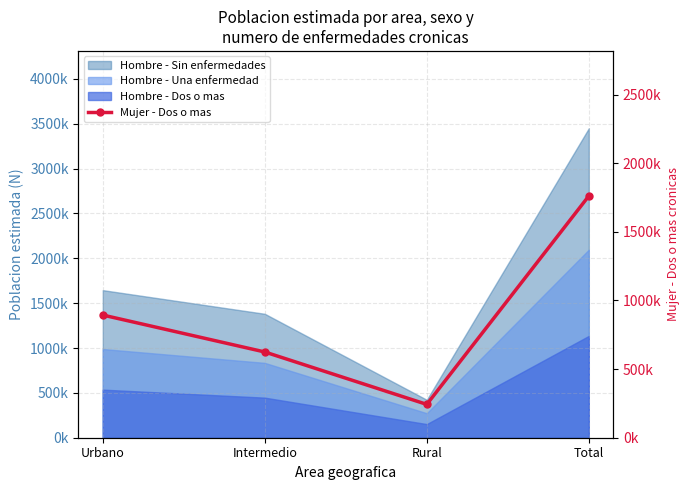

How many data points are less than 893785?

2